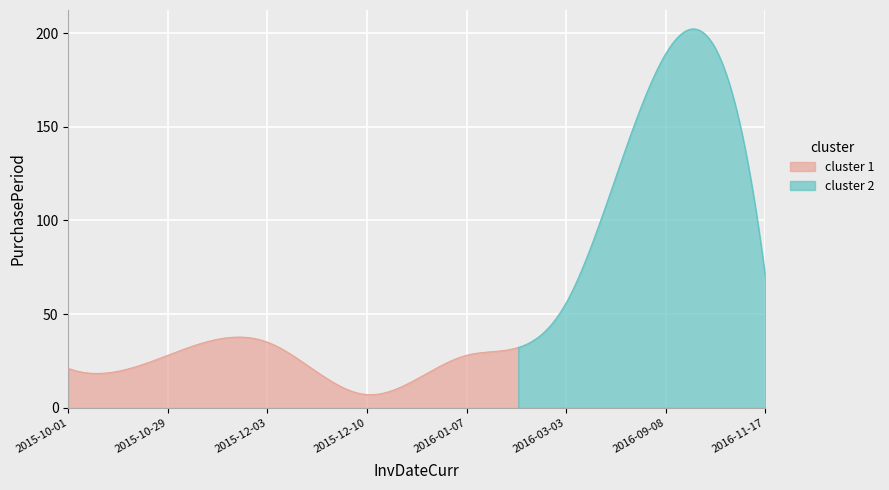

Reading left to right, transcribe all the data shown in this chart.

21	28	35	7	28	56	189	70